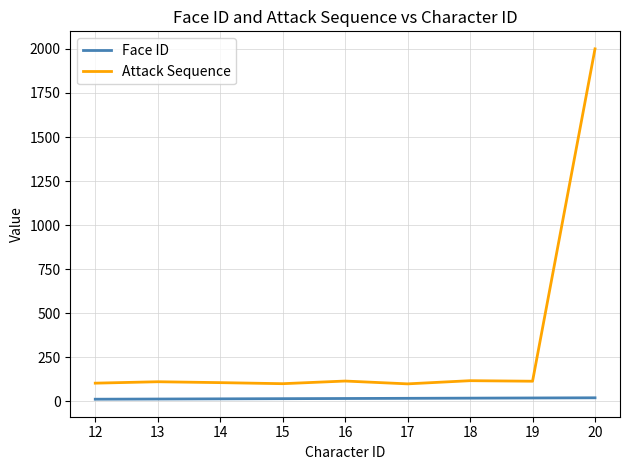

What are all the series names shown in the legend?

Face ID, Attack Sequence